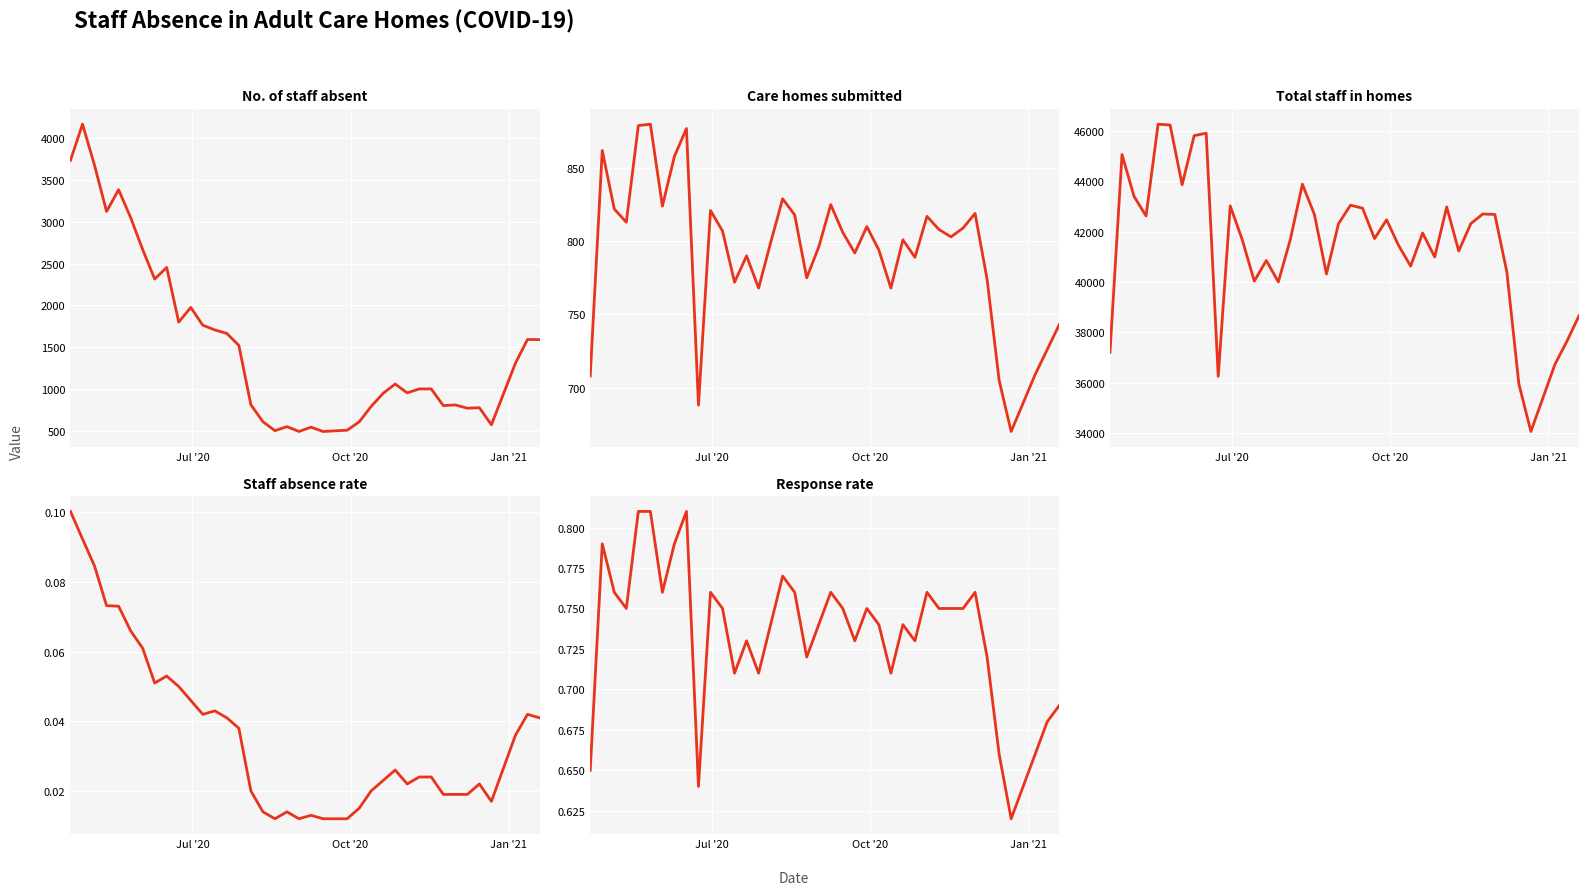

Which series has the largest total across all categories?

Total staff in homes